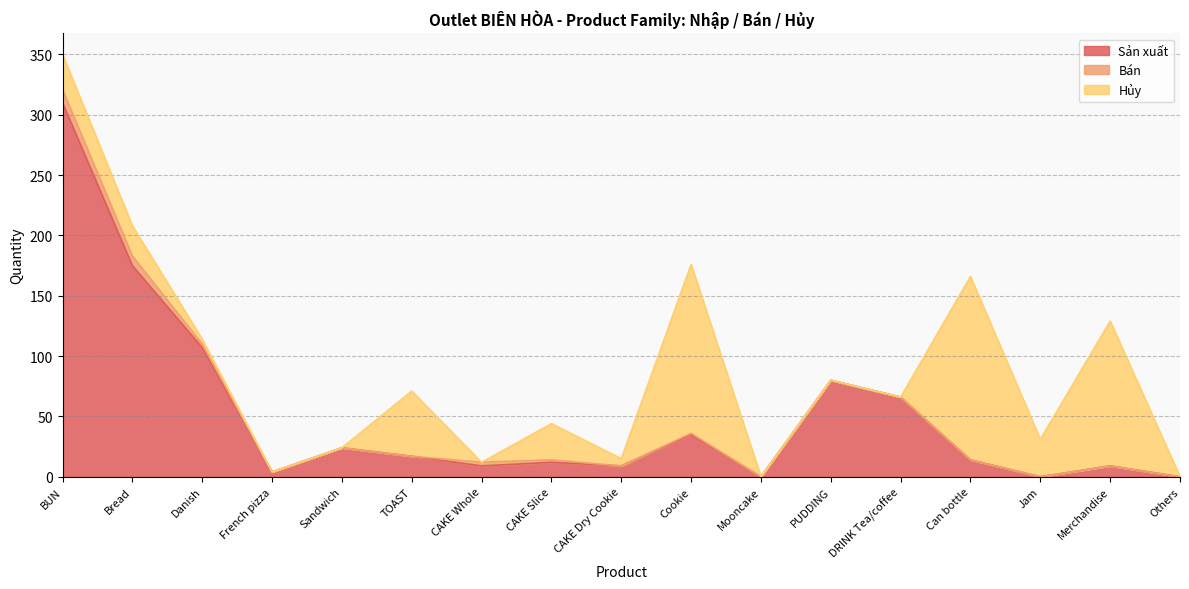

What is the highest value of the Bán series?

11